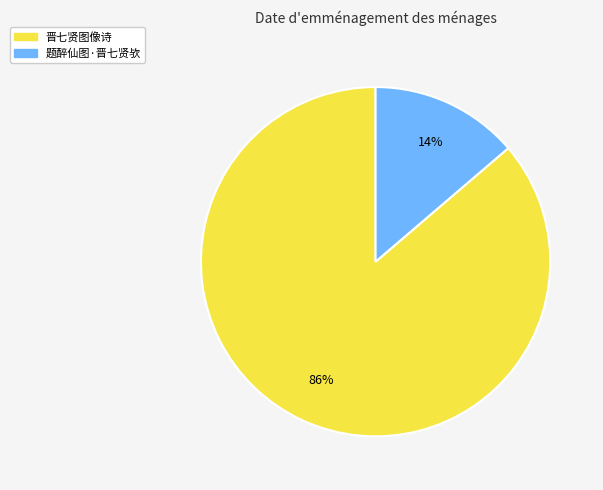

Does 题醉仙图·晋七贤欤 account for over 50% of the chart?

No